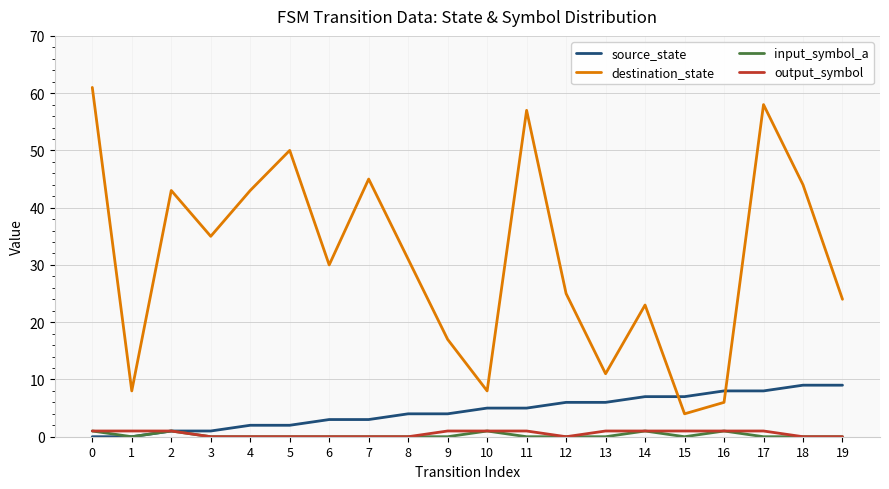

What are all the series names shown in the legend?

source_state, destination_state, input_symbol_a, output_symbol